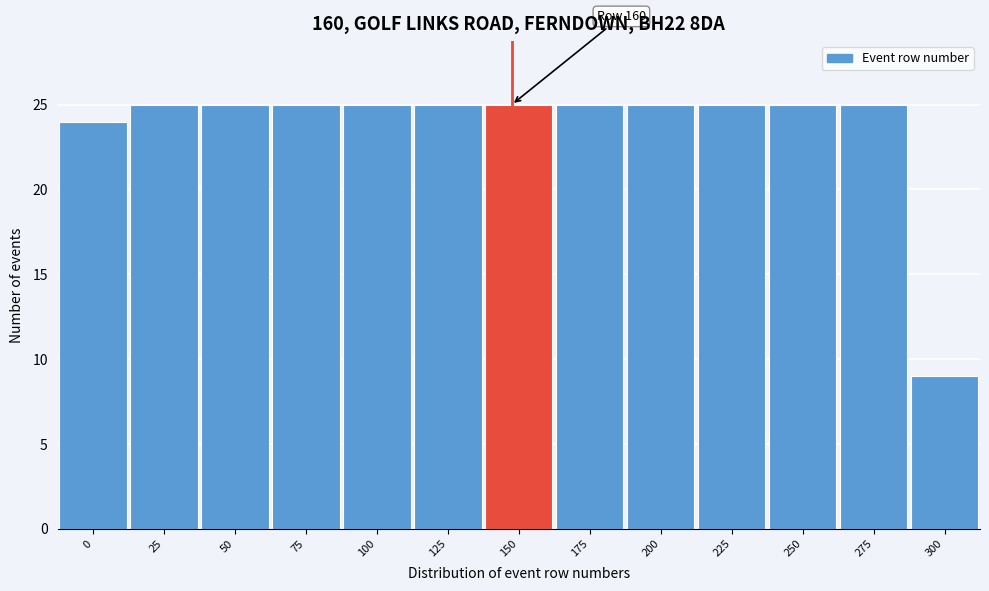

Reading left to right, transcribe all the data shown in this chart.

0=24	25=25	50=25	75=25	100=25	125=25	150=25	175=25	200=25	225=25	250=25	275=25	300=9